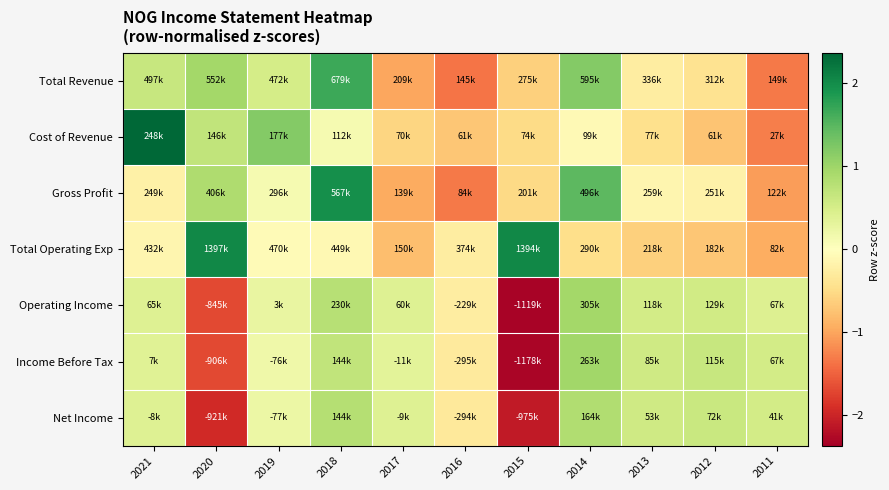

At how many categories does at least one series exceed 0?

10